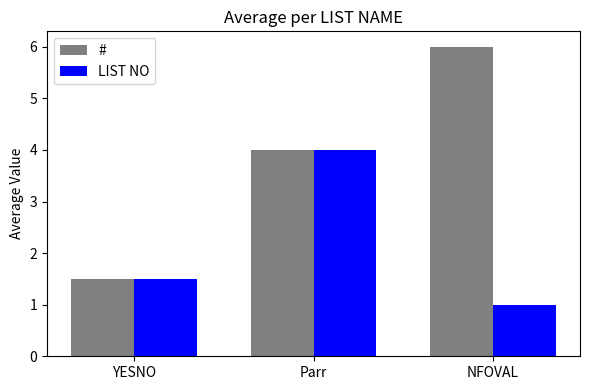

At which label does # reach its minimum?

YESNO